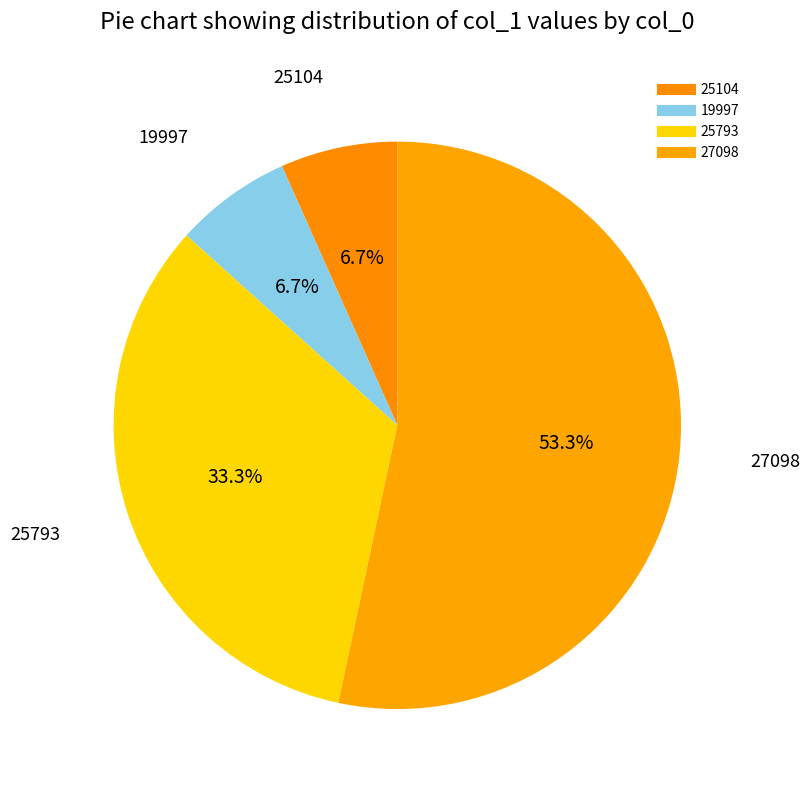

Which slice is the largest?

27098